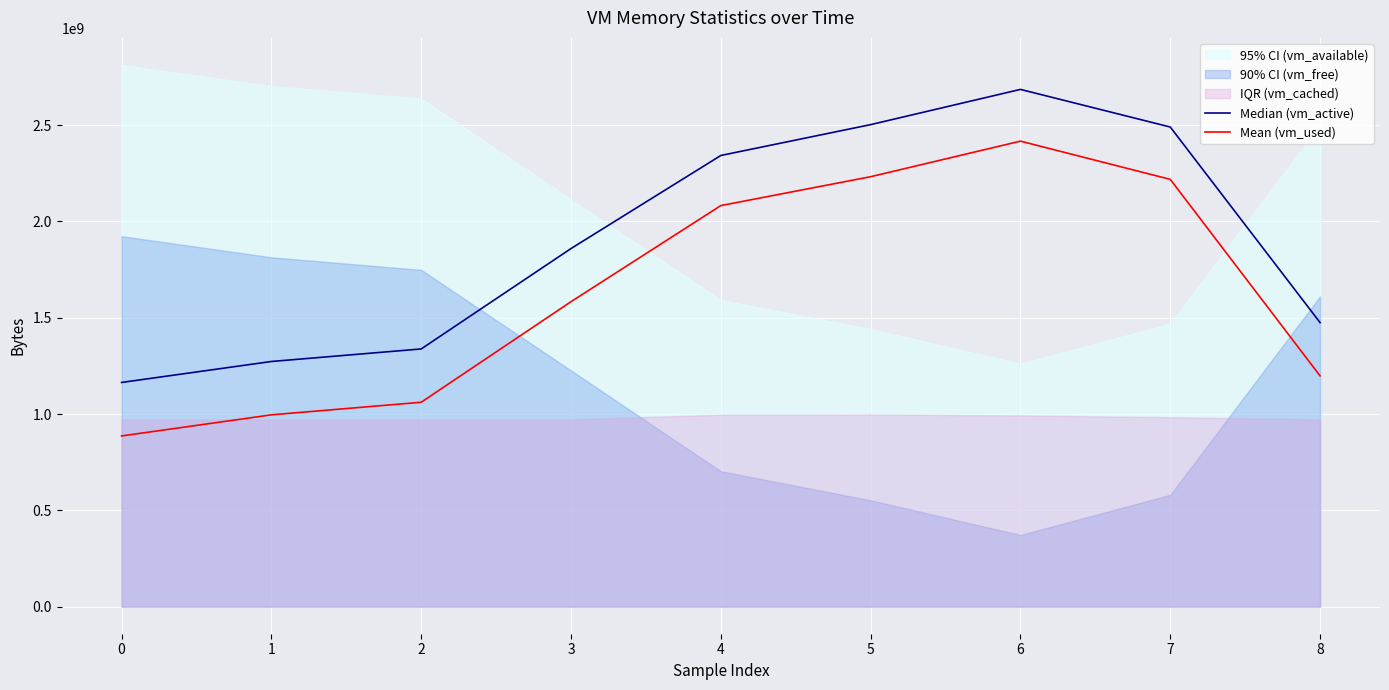

What is the sum of the Mean (vm_used) values at 0 and 3?

2470027264